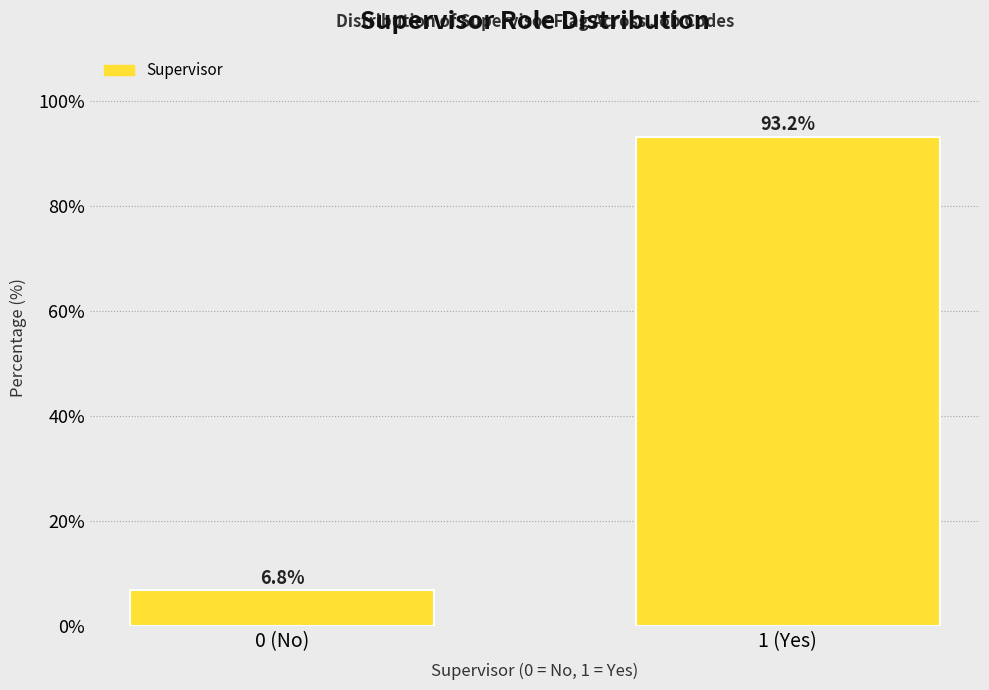

Reading left to right, transcribe all the data shown in this chart.

0 (No)=6.8	1 (Yes)=93.2